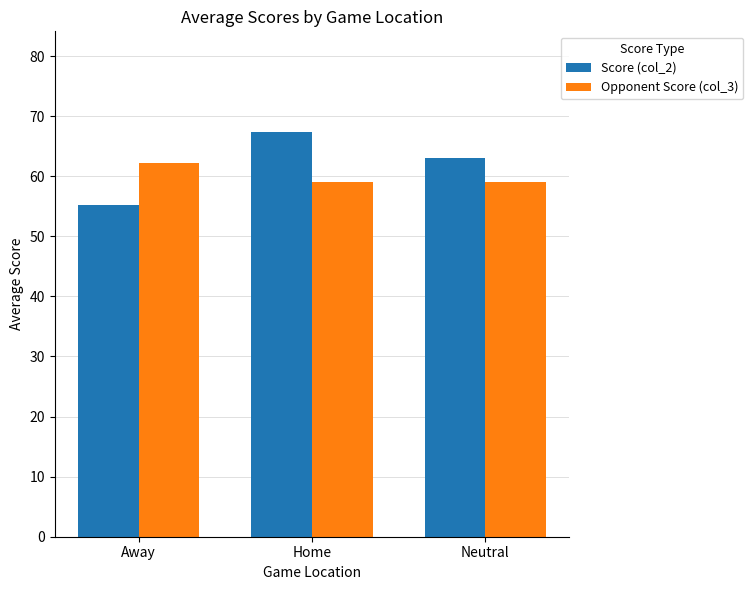

True or false: Score (col_2) has a value of 97.7 at Home.

False